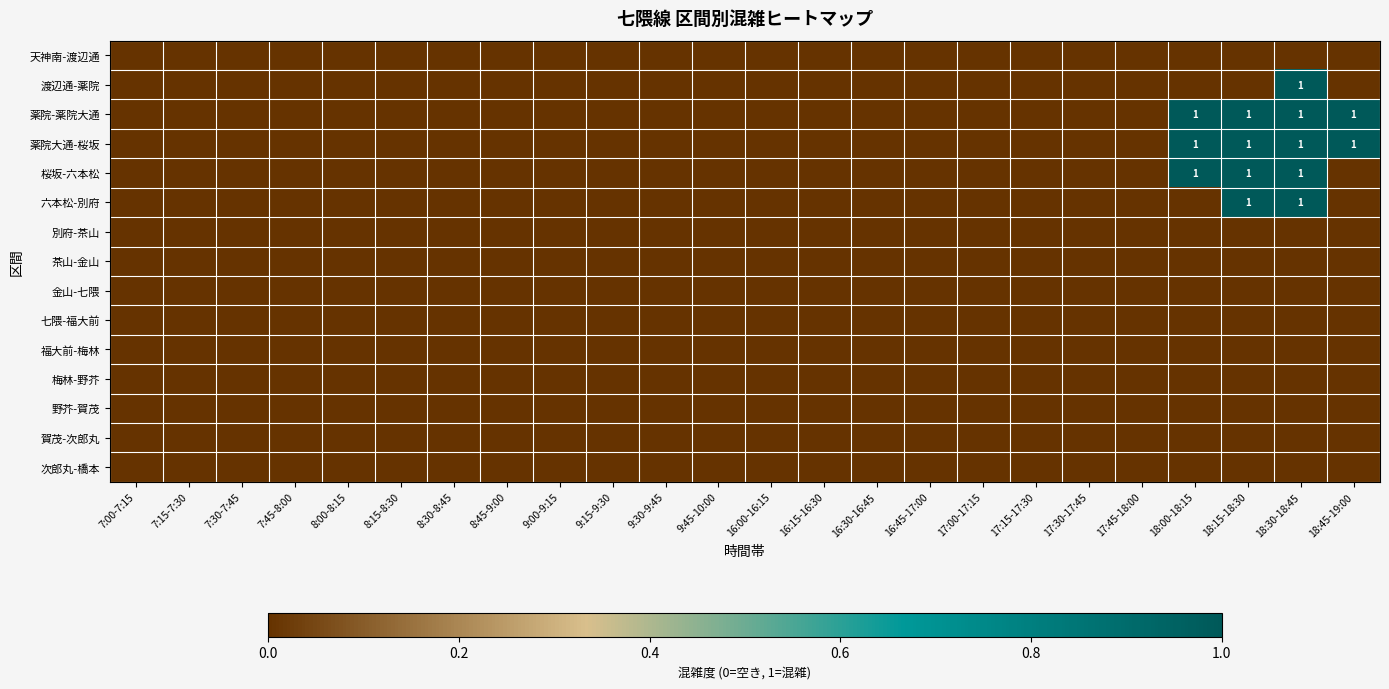

At how many categories does at least one series exceed 0?

4